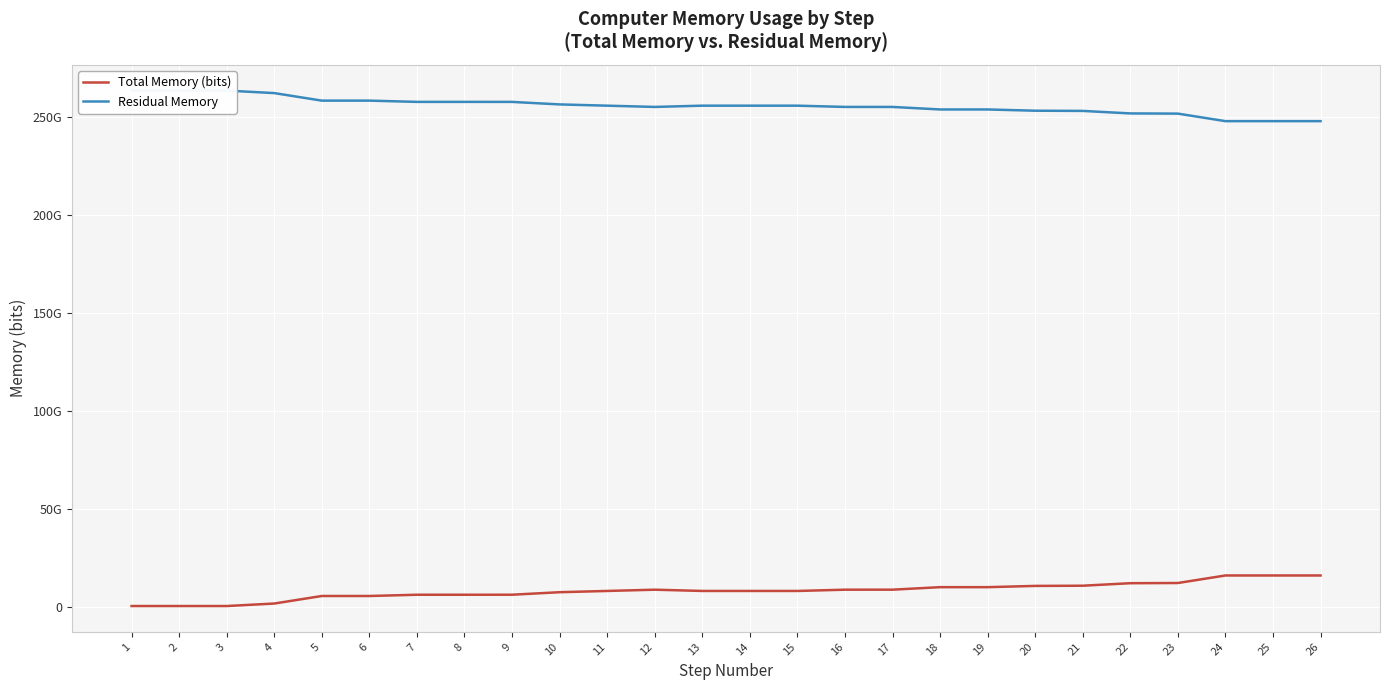

What is the value of the Total Memory (bits) point at the 4th from the left?

1920000128